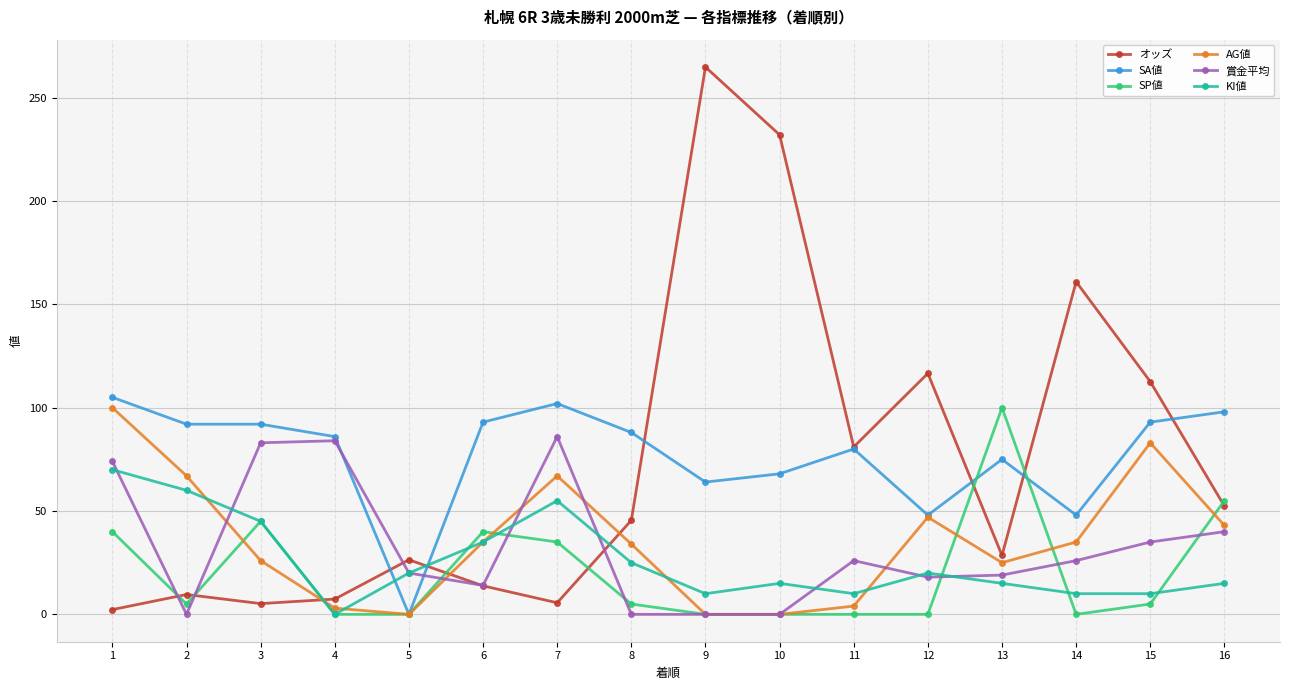

True or false: AG値 has a value of 0.0 at 9.

True